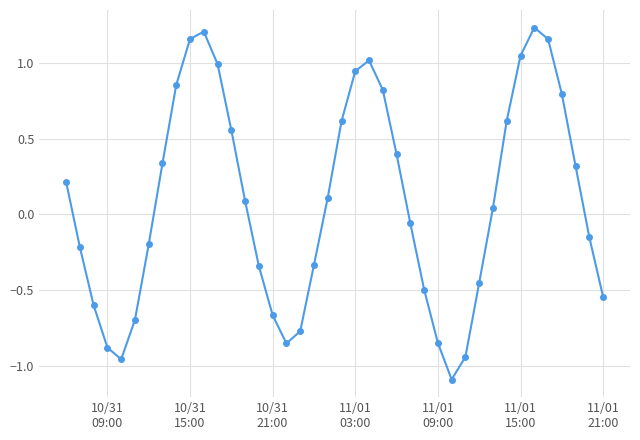

How many points are lower than both their immediate neighbors (excluding endpoints)?

3